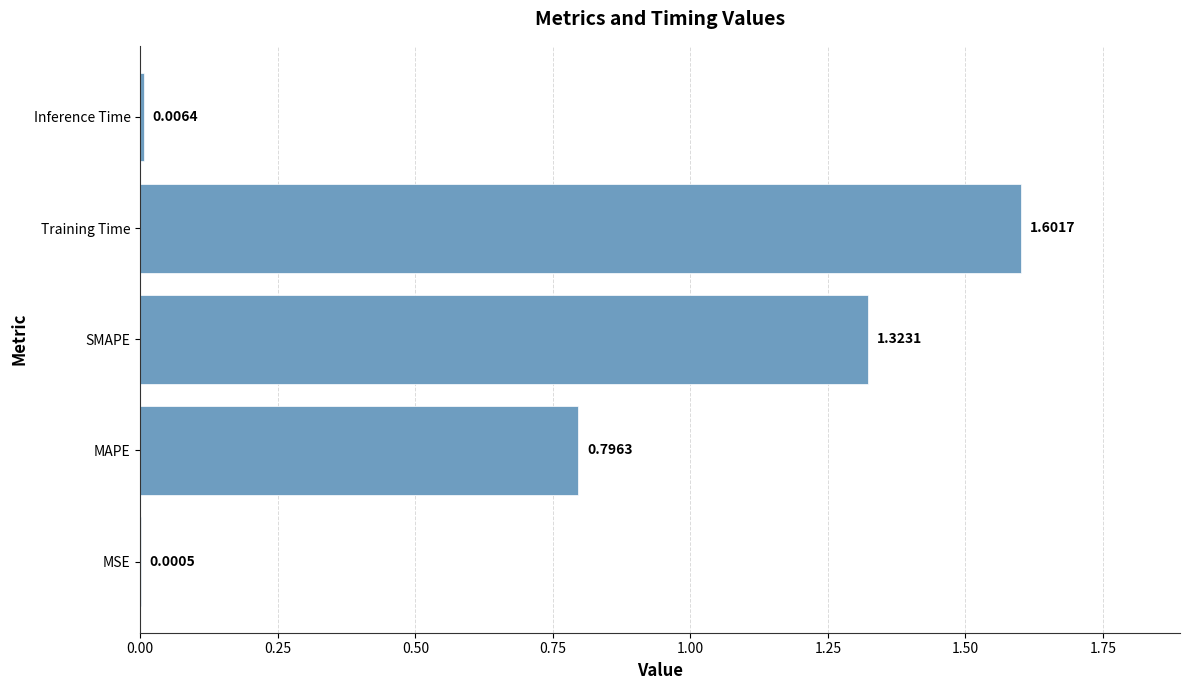

Are the bars horizontal?

Yes